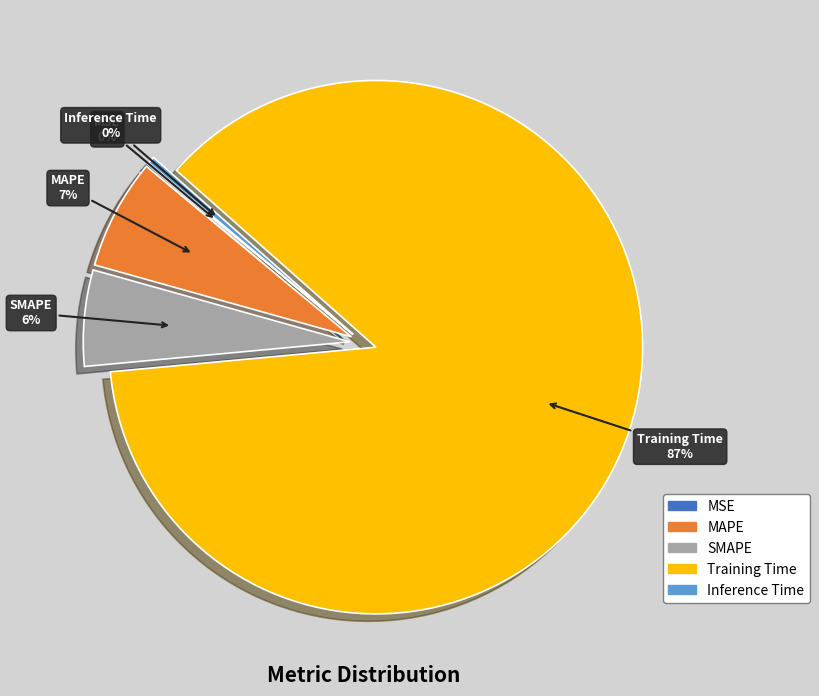

Does any single category account for the majority?

Yes